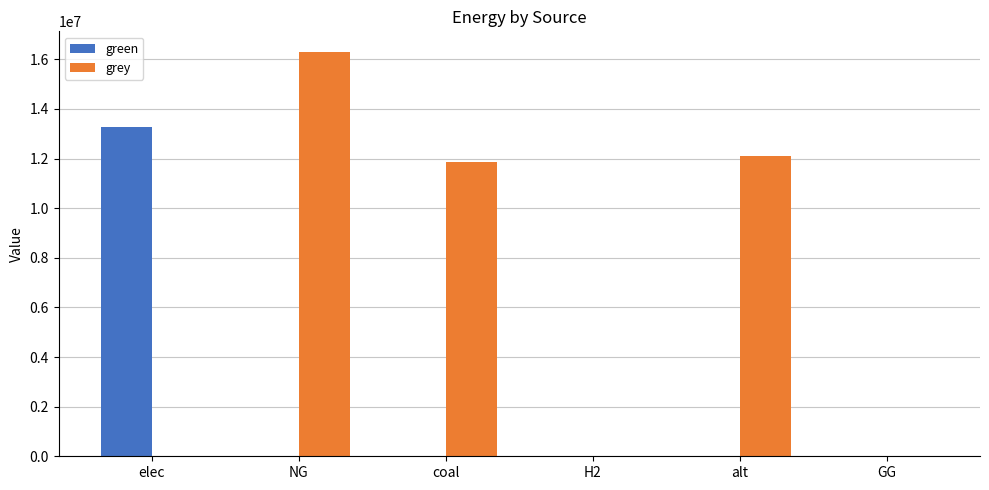

What is the highest value of the grey series?

16309611.6